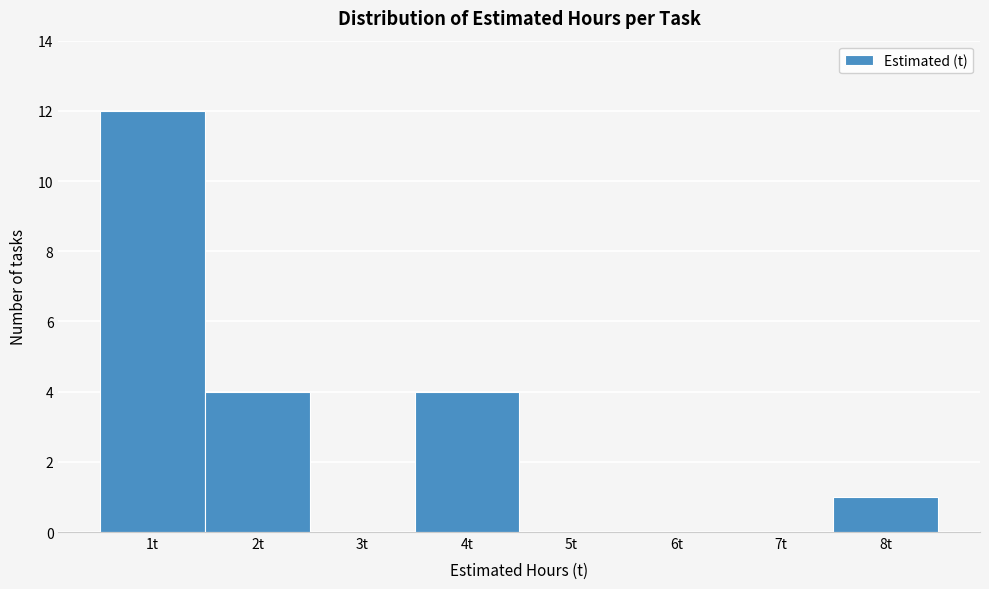

Reading left to right, list every bar in this chart as the range it spans on the x-axis followed by its height. The values are not printed on the chart, so give them approximately, as read against the axis.

0.5 to 1.5: 12
1.5 to 2.5: 4
2.5 to 3.5: 0
3.5 to 4.5: 4
4.5 to 5.5: 0
5.5 to 6.5: 0
6.5 to 7.5: 0
7.5 to 8.5: 1